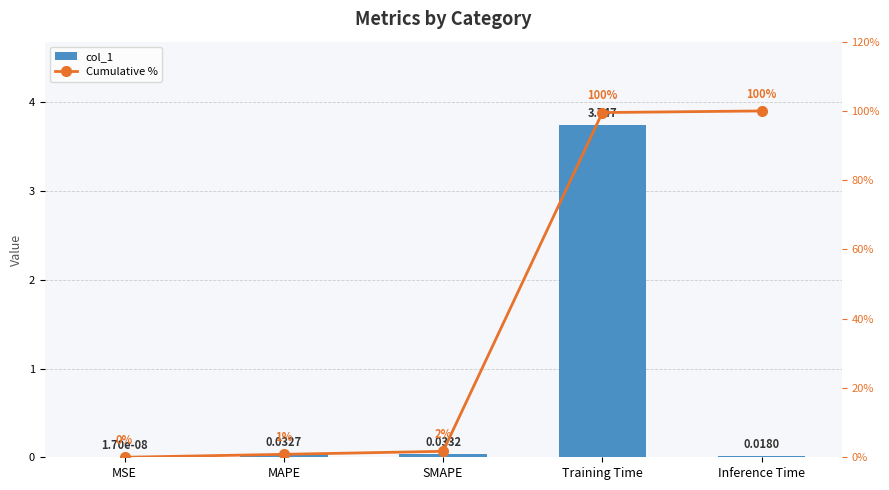

List the series in order of their overall mean, highest first.

Cumulative %, col_1